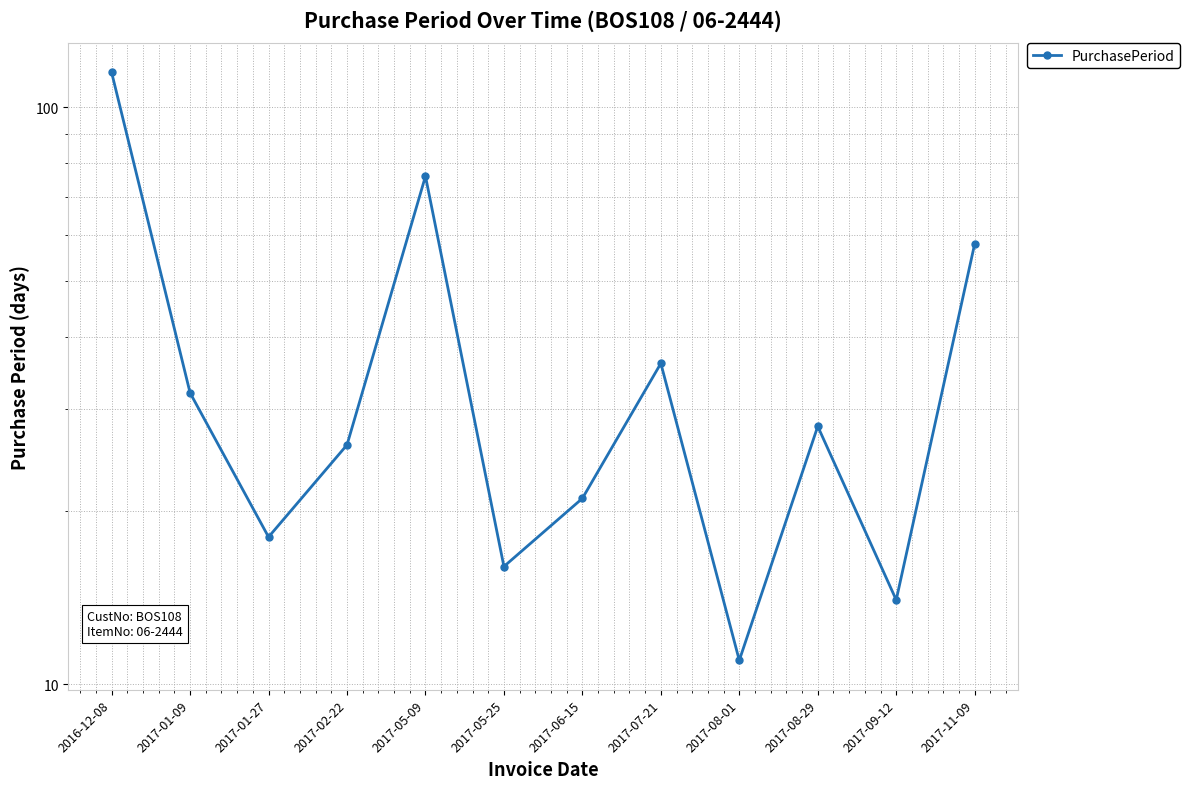

Which category has the lowest value across all series?

2017-08-01